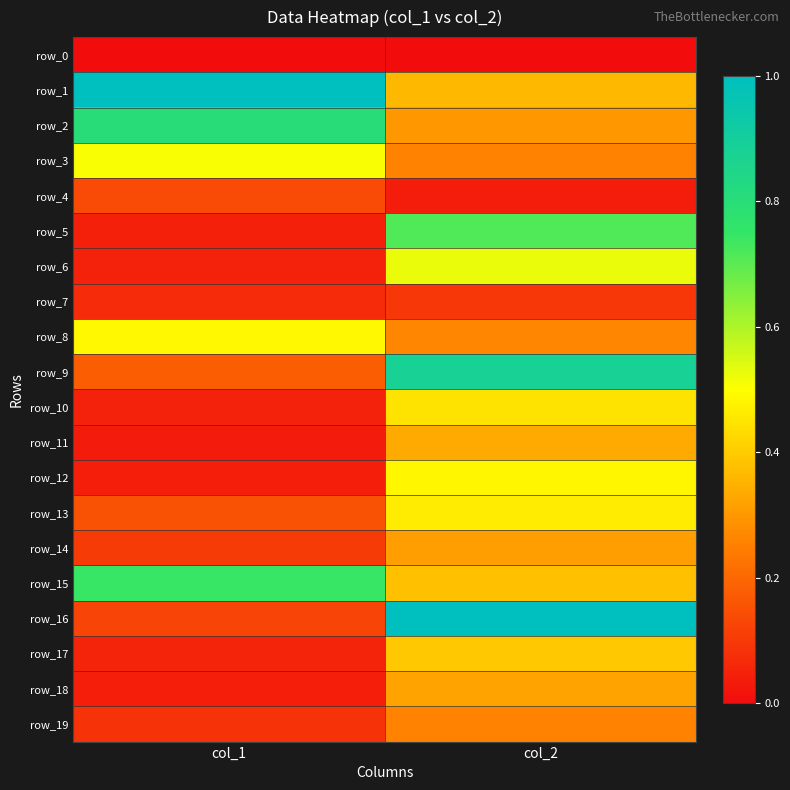

What is the average value of the row_3 series?

0.4